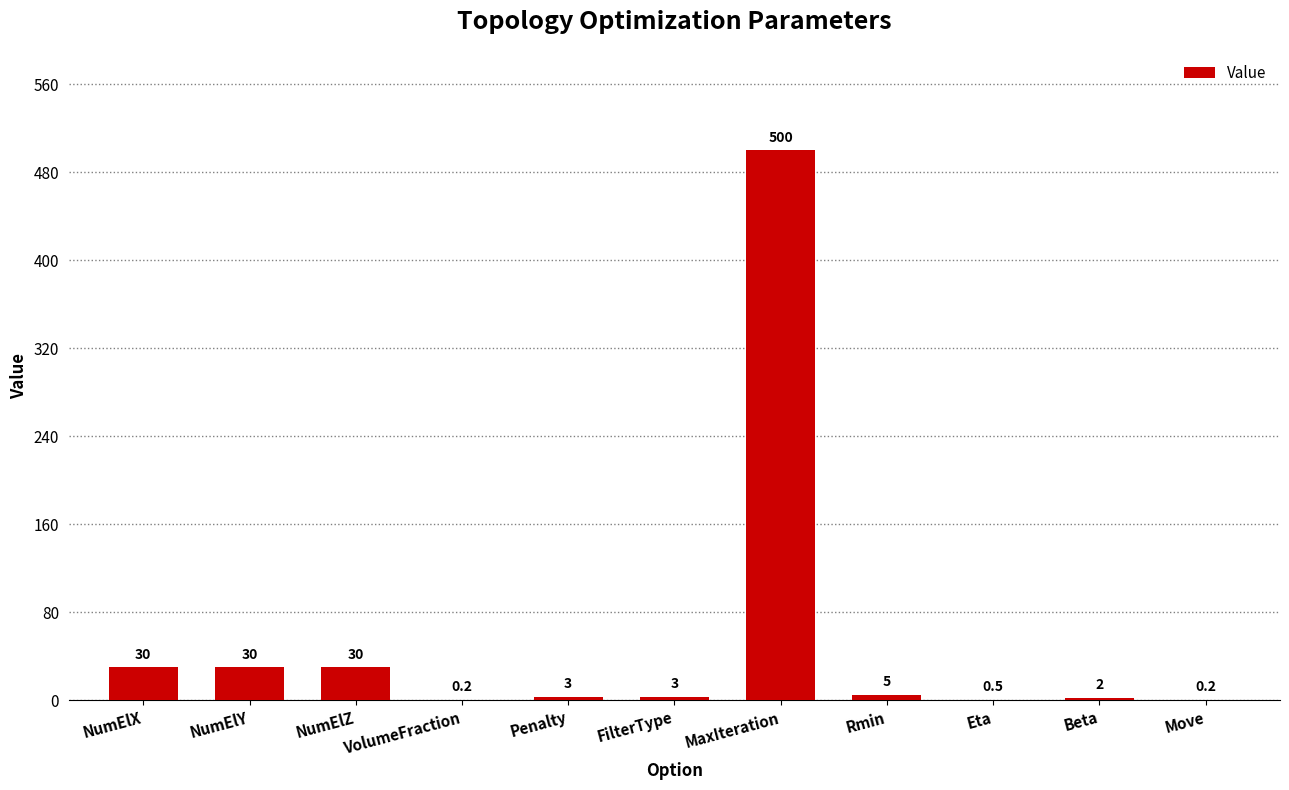

How many data points does each series have?

11